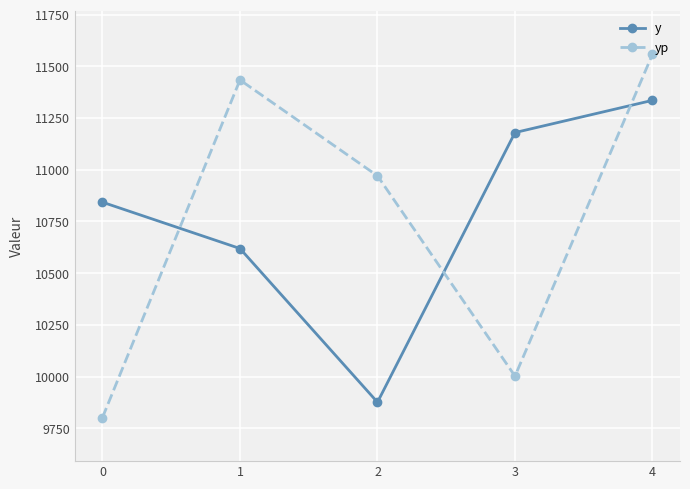

What is the total value across all series at 0?

20644.5